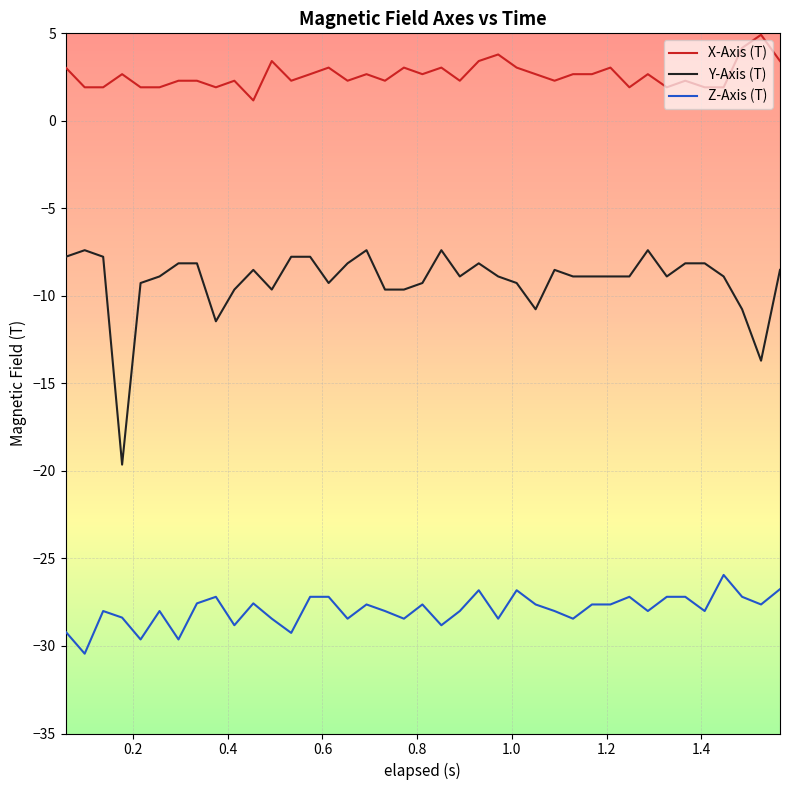

List the series in order of their peak value, lowest first.

Z-Axis (T), Y-Axis (T), X-Axis (T)